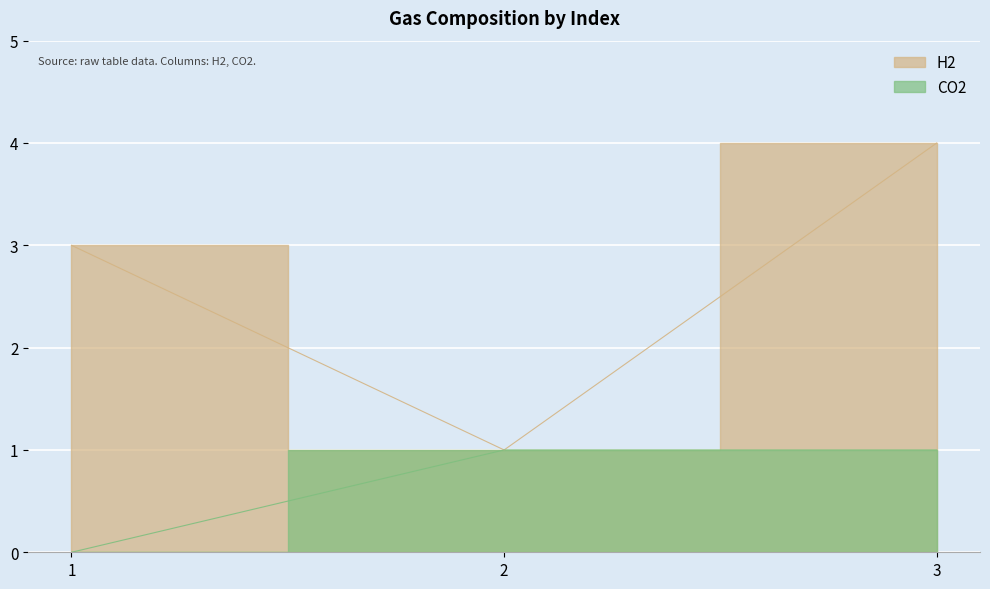

What is the sum of the H2 values at 2 and 3?

5